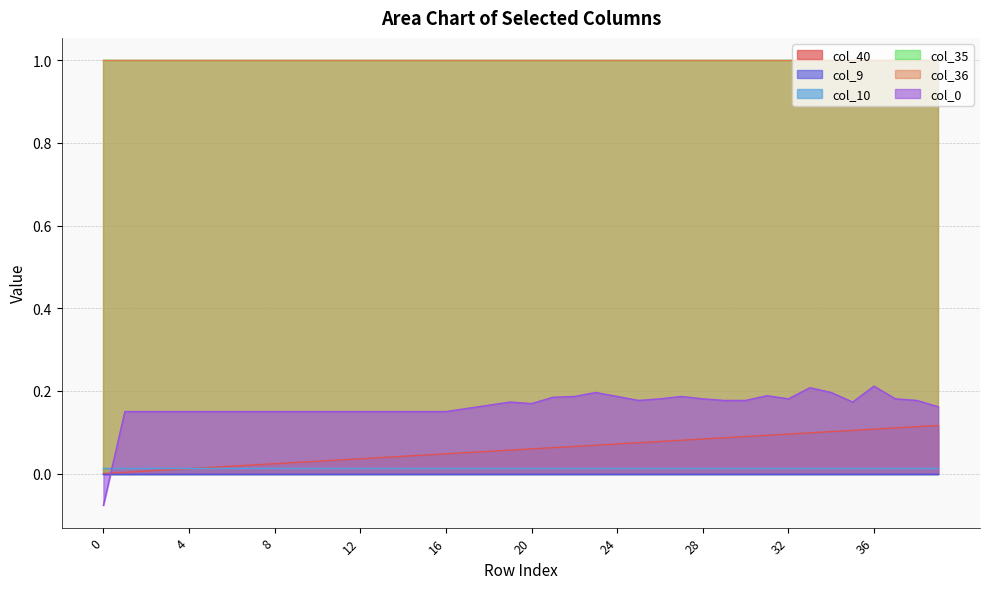

Which series changed the most between 31 and 33?

col_0